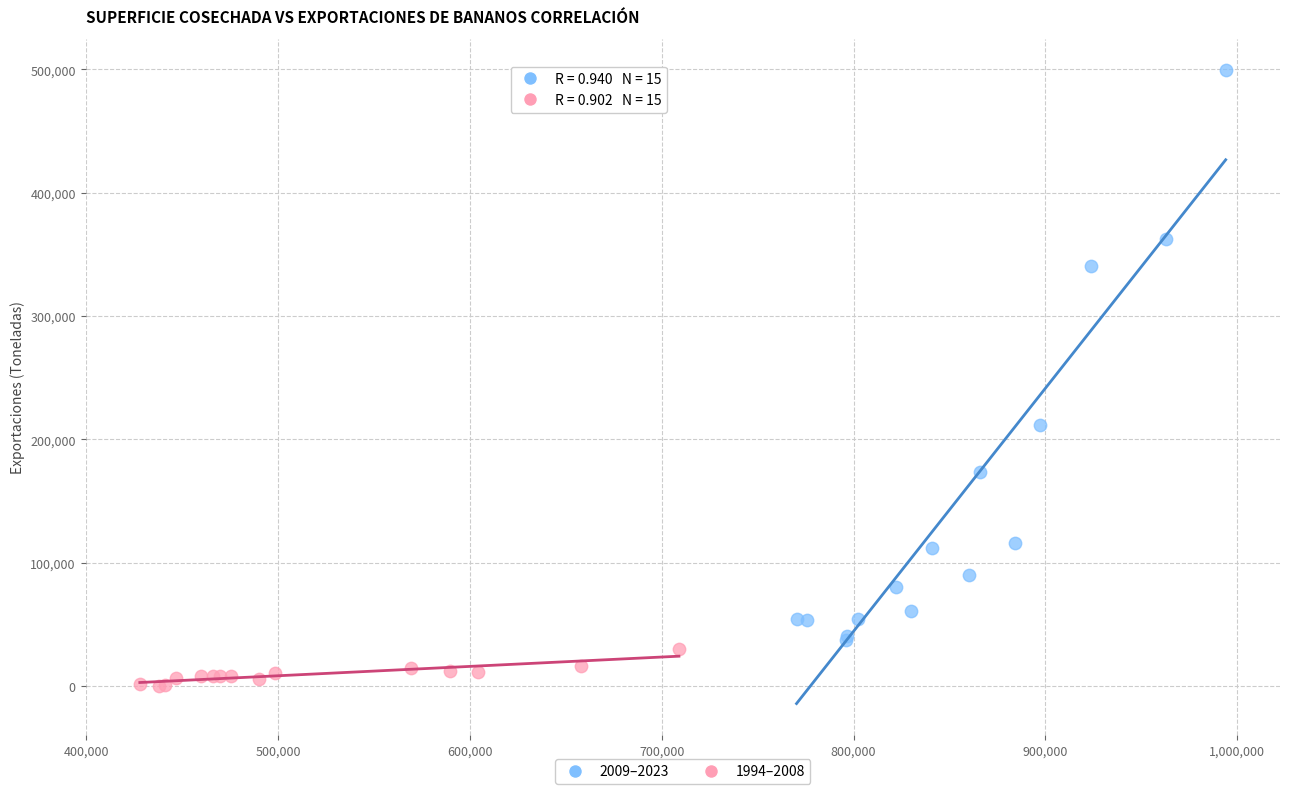

What are all the series names shown in the legend?

2009–2023, 1994–2008